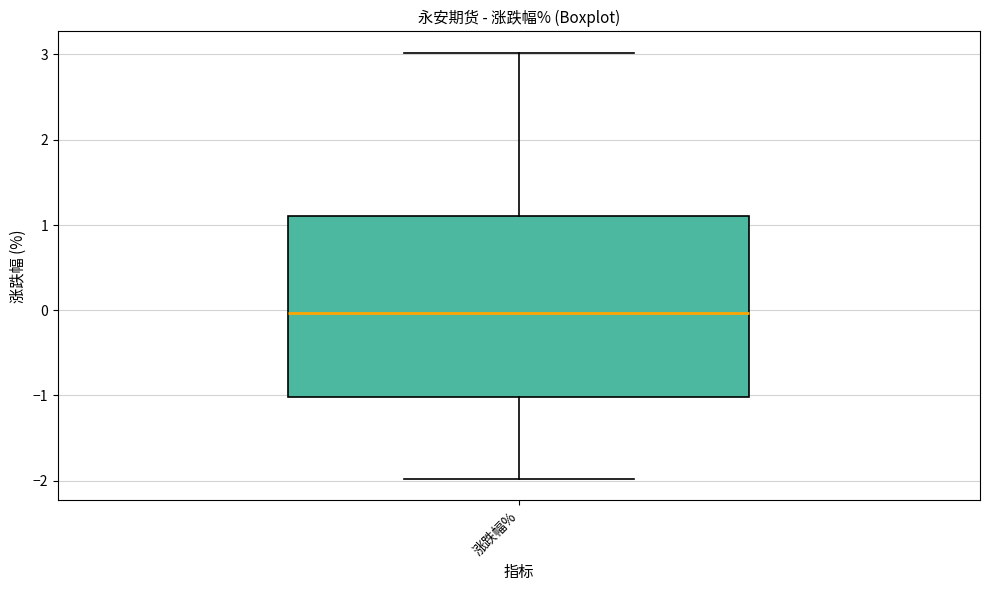

Read this box plot against the y-axis: the position of the median line, the range covered by the box, and the ends of both whiskers. The values are not printed on the chart, so give them approximately, as read against the axis.

median 0.0, box -1.0 to 1.1, whiskers -2.0 to 3.0